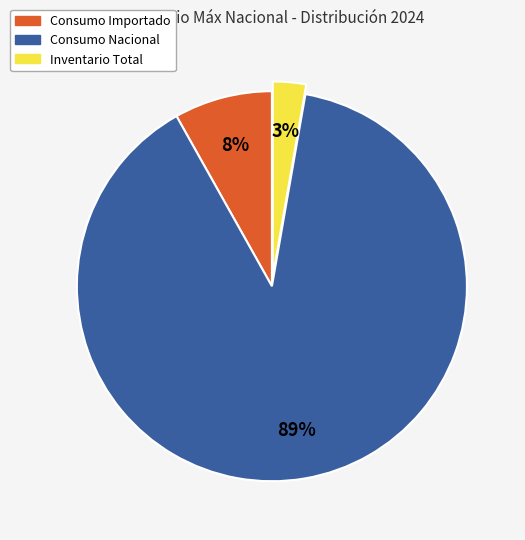

How many segments does this pie chart have?

3